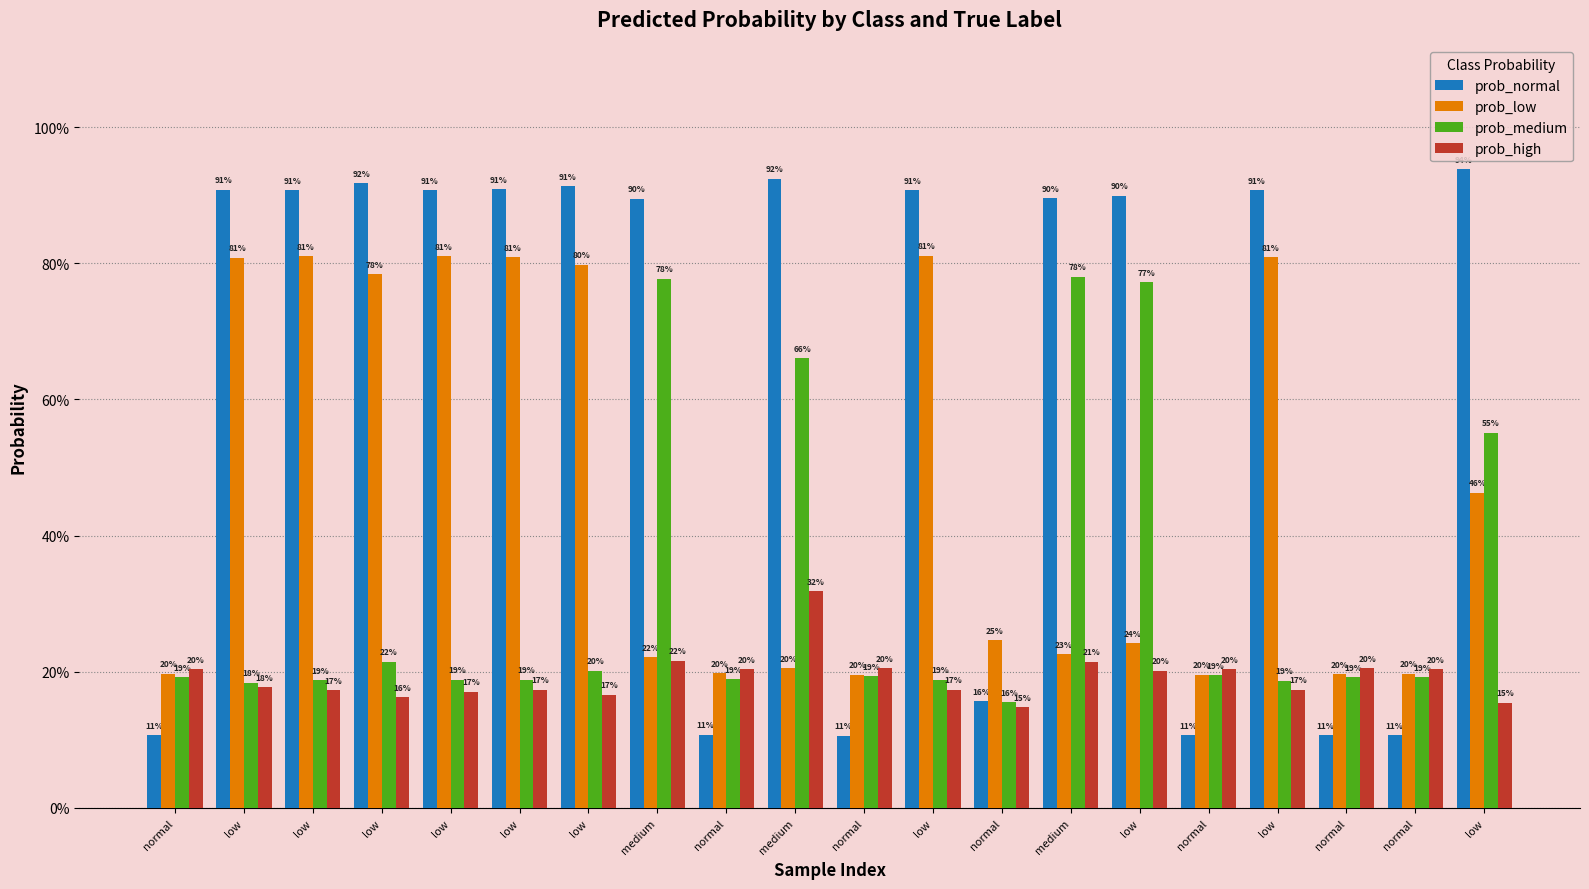

Rank the series at low from lowest to highest value.

prob_high, prob_medium, prob_low, prob_normal